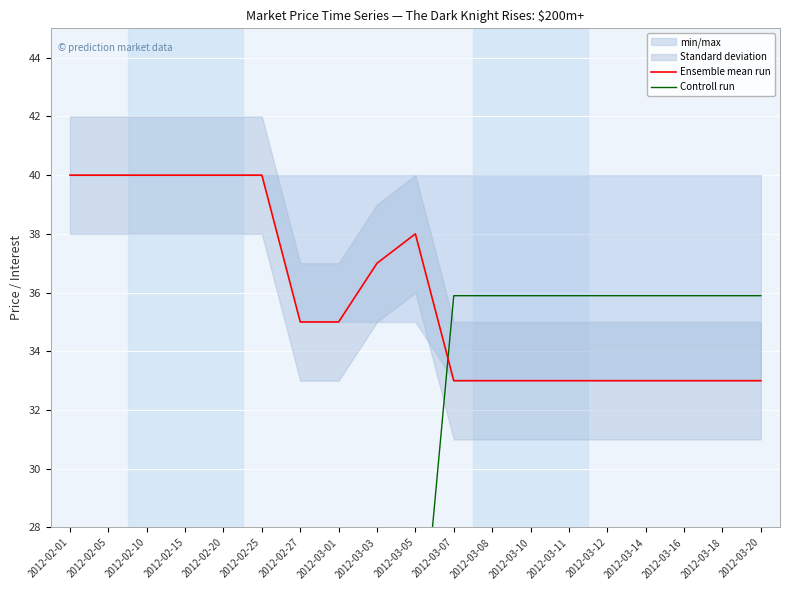

True or false: Ensemble mean run has a value of 70 at 2012-02-05.

False